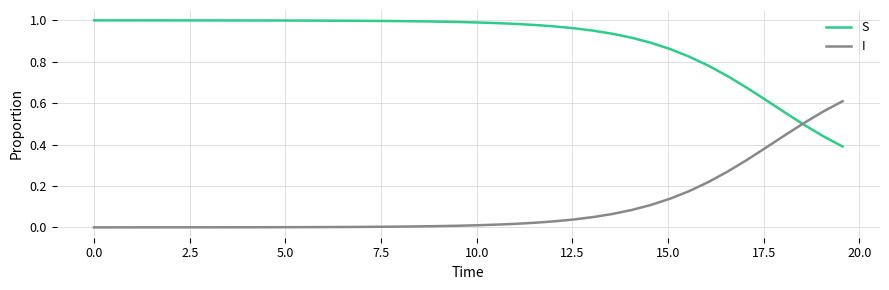

List the series in order of their peak value, lowest first.

I, S